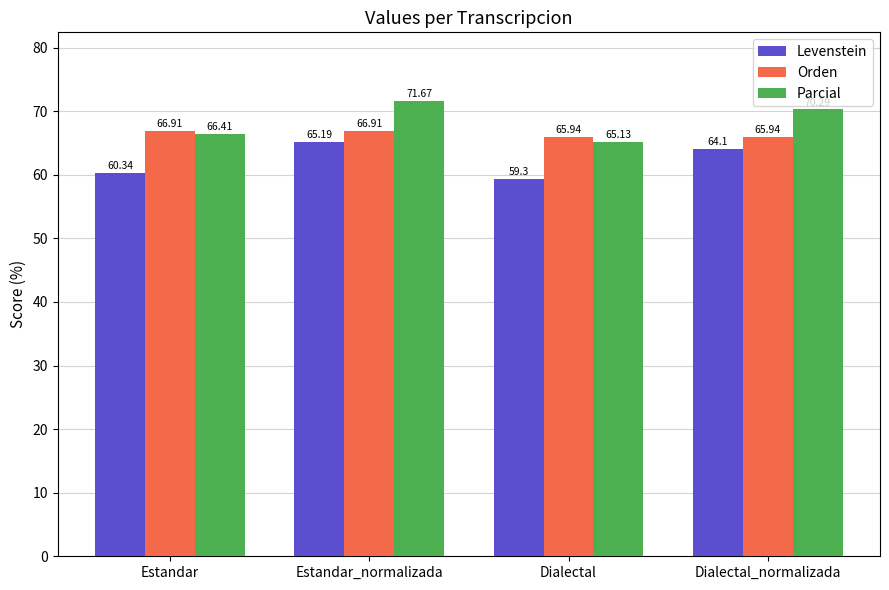

What is the total value across all series at Dialectal?

190.4